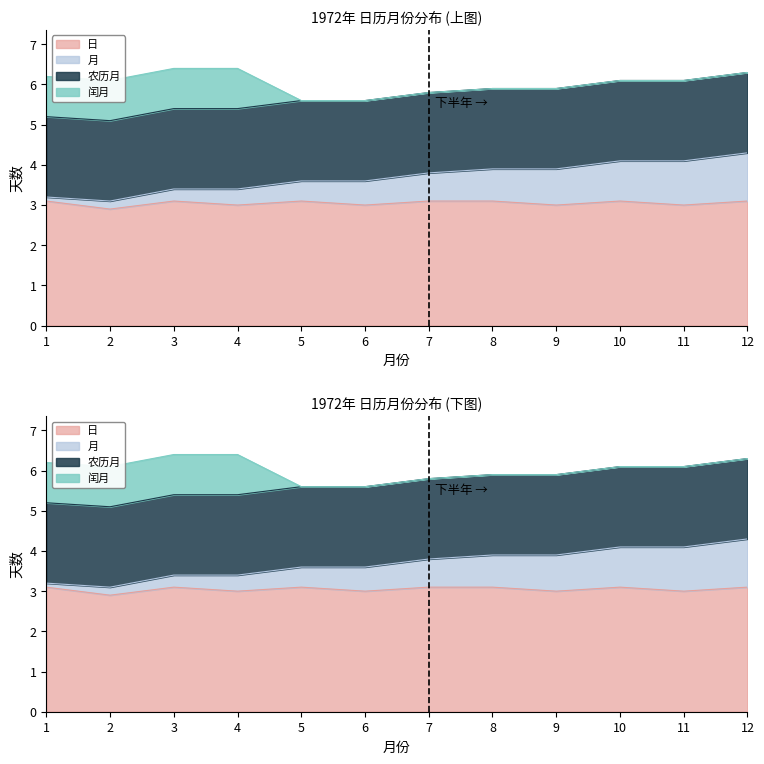

The 日 series shows 1.5 at 10. True or false?

False